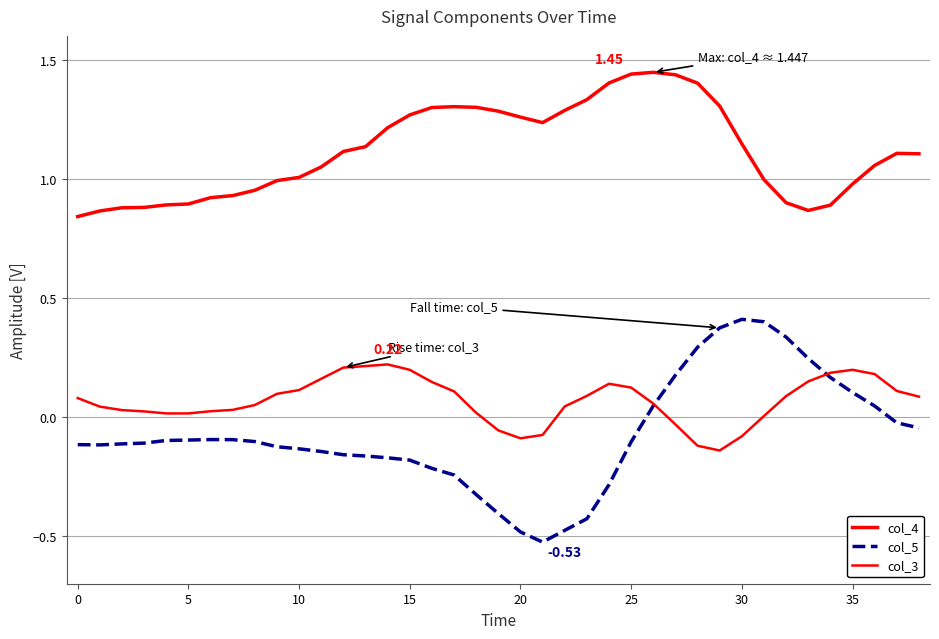

Rank the series by their maximum value, from highest to lowest.

col_4, col_5, col_3